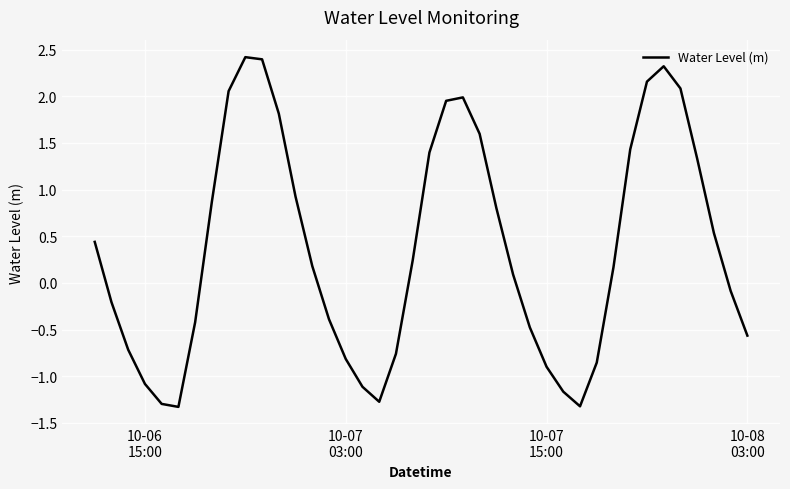

What is the maximum value shown in the chart?

2.4